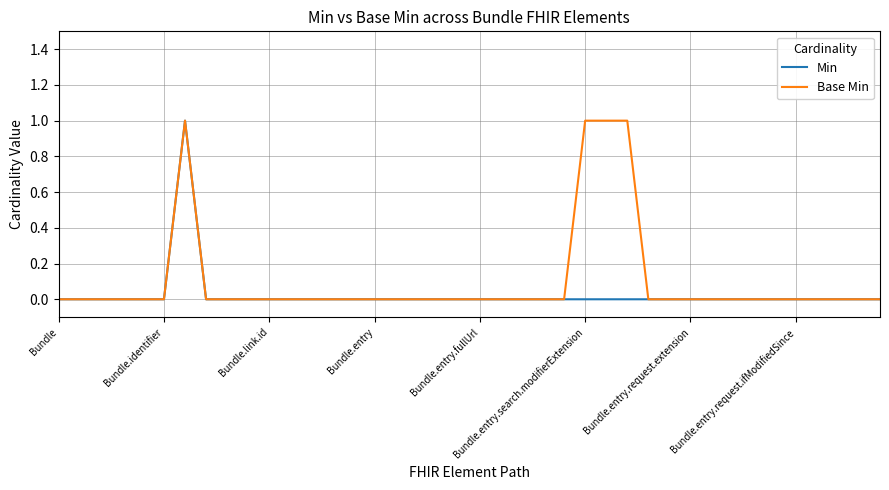

List the series in order of their overall mean, lowest first.

Min, Base Min